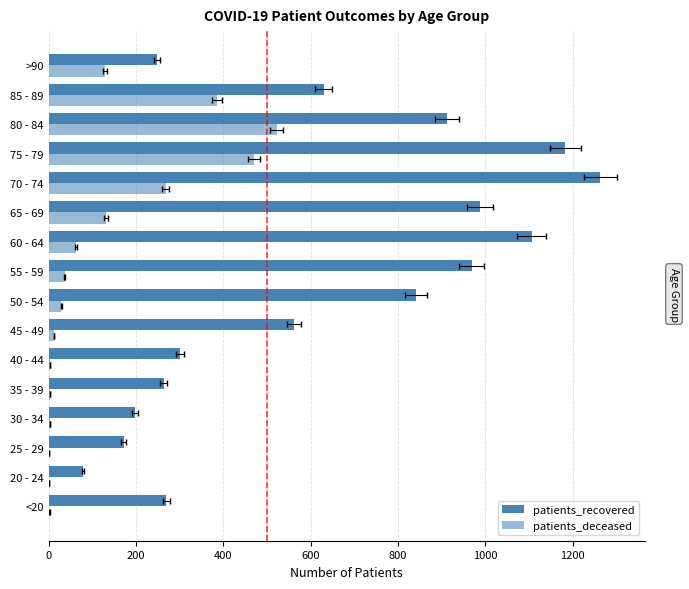

Between 40 - 44 and 75 - 79, which series saw the biggest shift?

patients_recovered